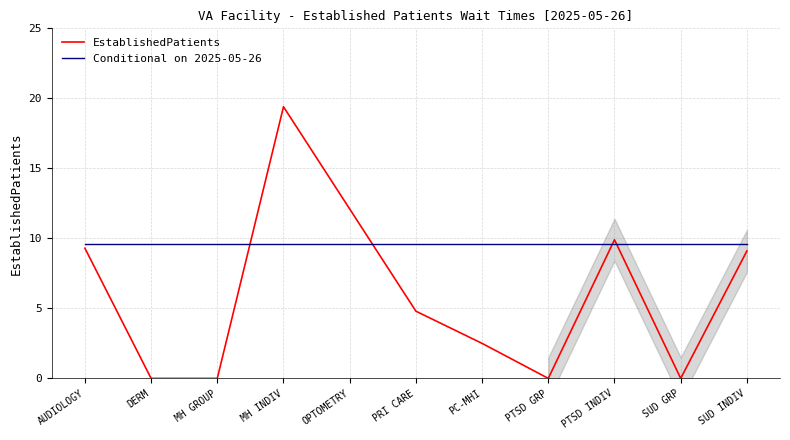

Between OPTOMETRY and PRI CARE, which series saw the biggest shift?

EstablishedPatients